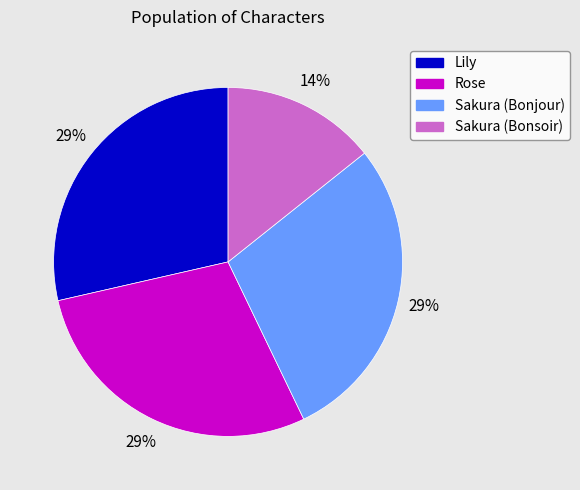

Count the number of slices in the pie.

4